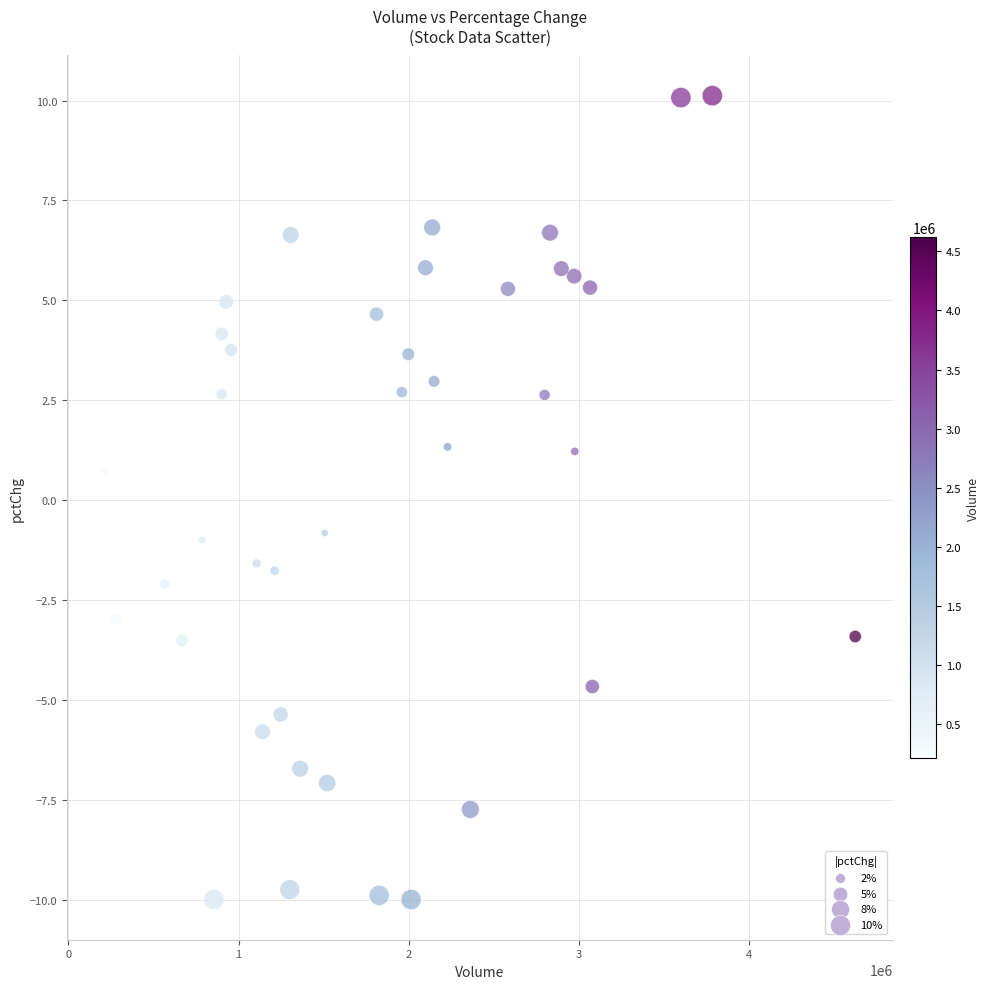

What is the range of Y values (max minus min)?

20.1